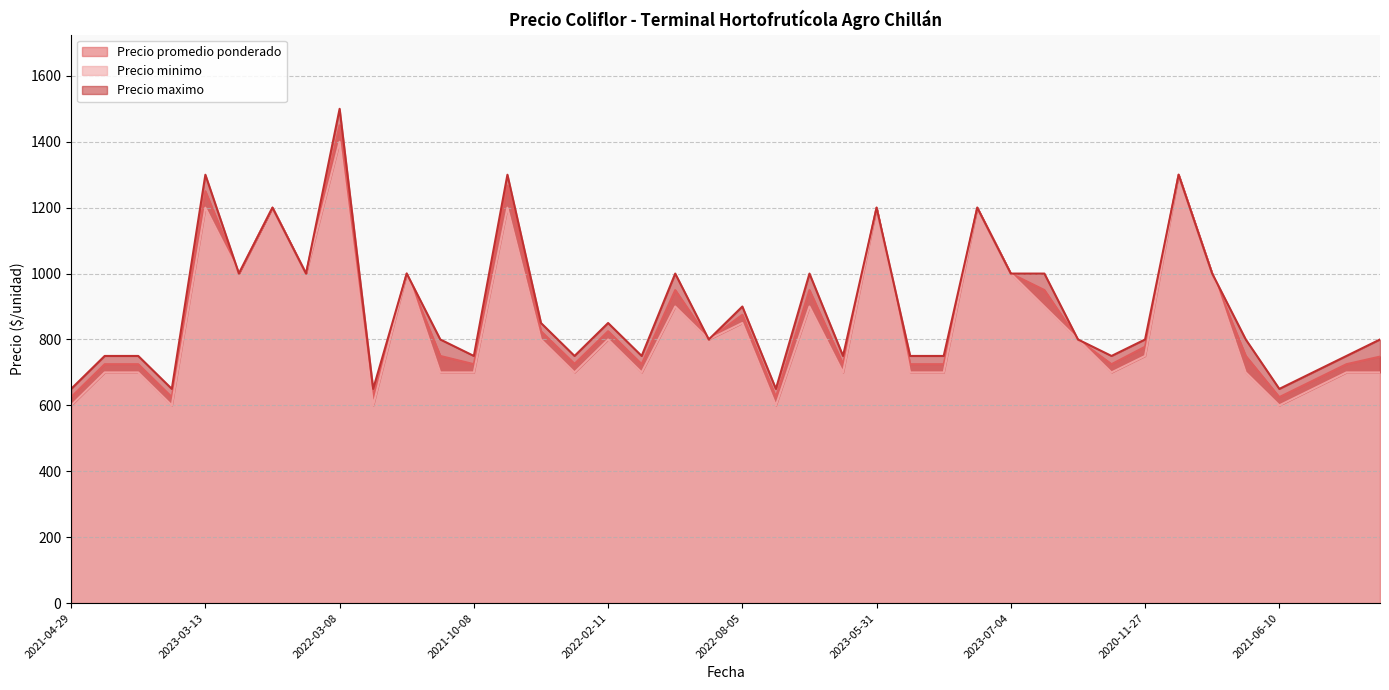

Is it true that Precio minimo equals 1200 at 2023-05-31?

True